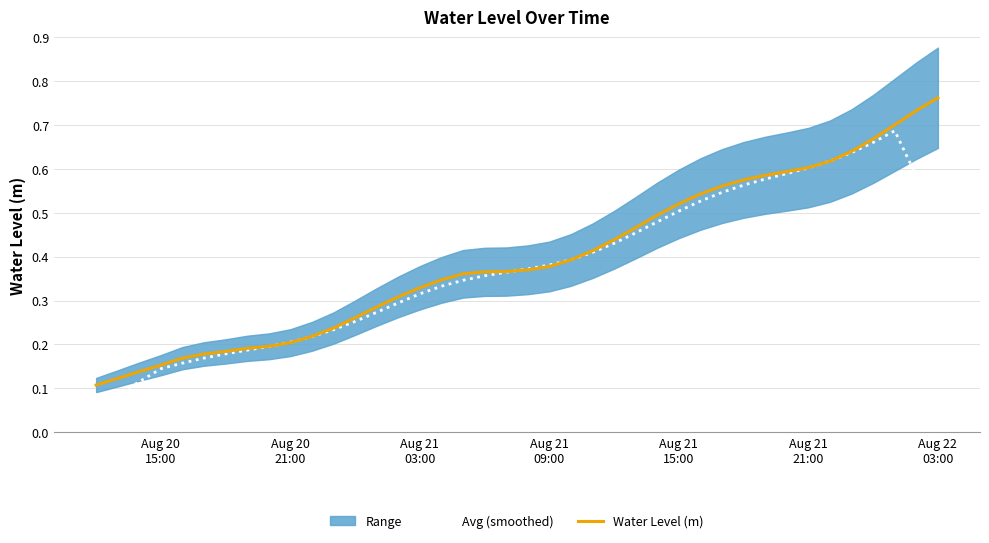

At Aug 20
21:00, list the series in order from smallest to largest.

Avg (smoothed), Water Level (m)